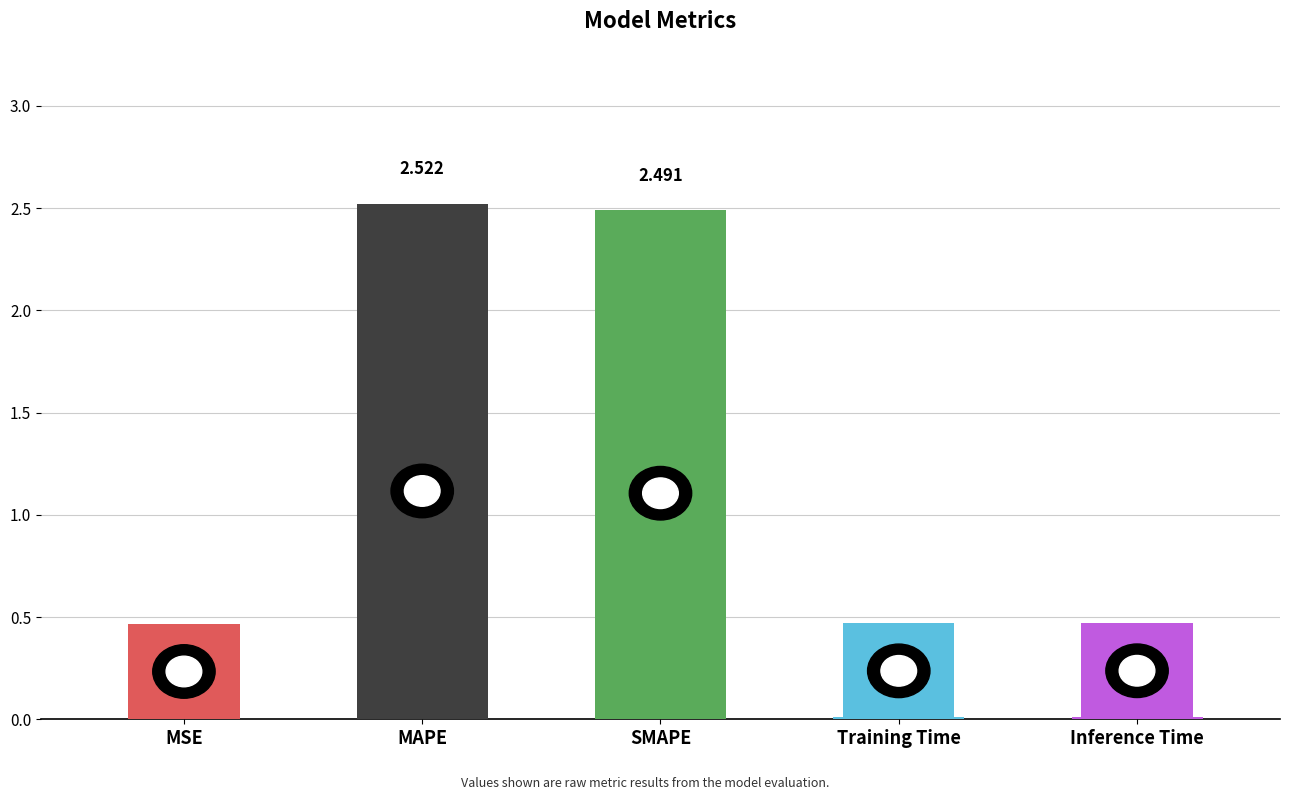

Which has a higher value, MSE or SMAPE?

SMAPE